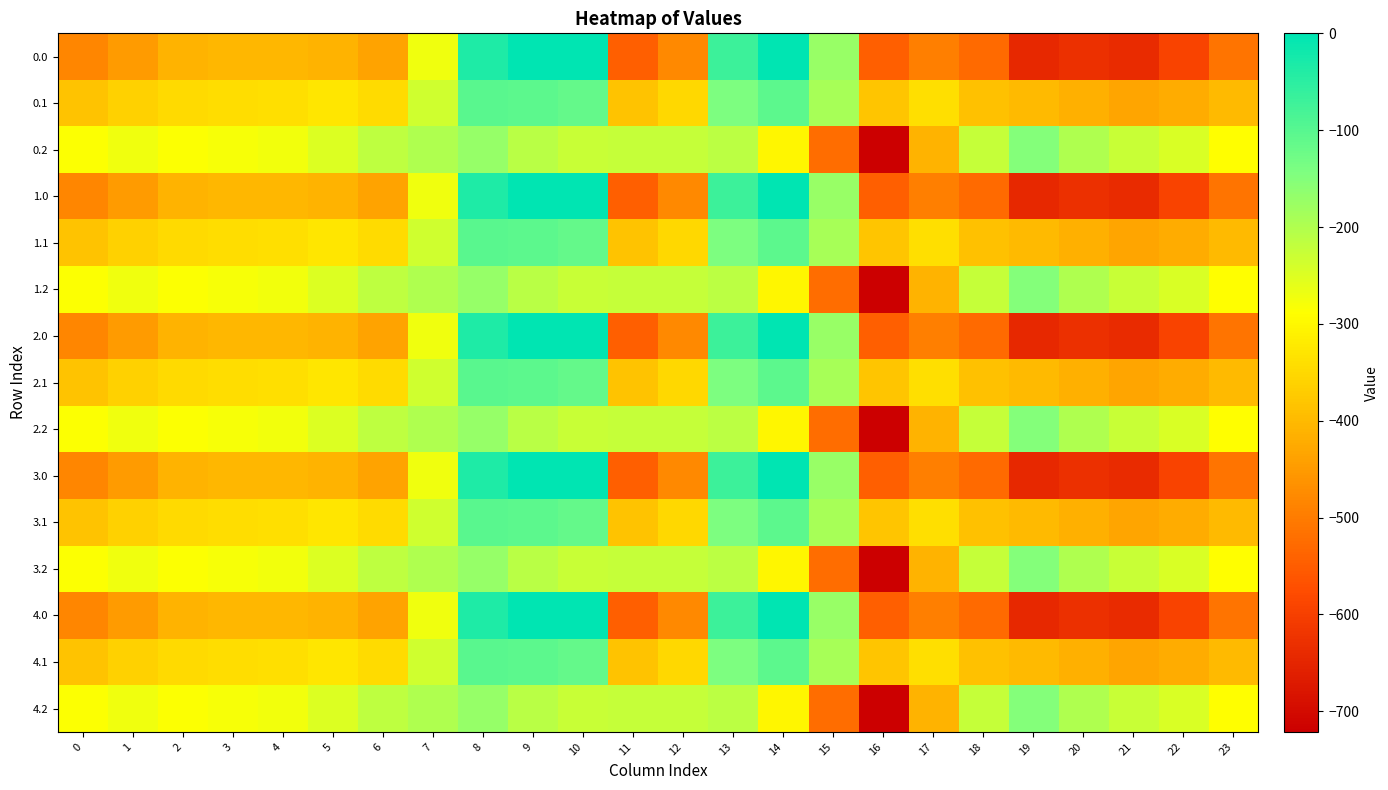

At 11, list the series in order from largest to smallest.

0.2, 1.2, 2.2, 3.2, 4.2, 0.1, 1.1, 2.1, 3.1, 4.1, 0.0, 1.0, 2.0, 3.0, 4.0